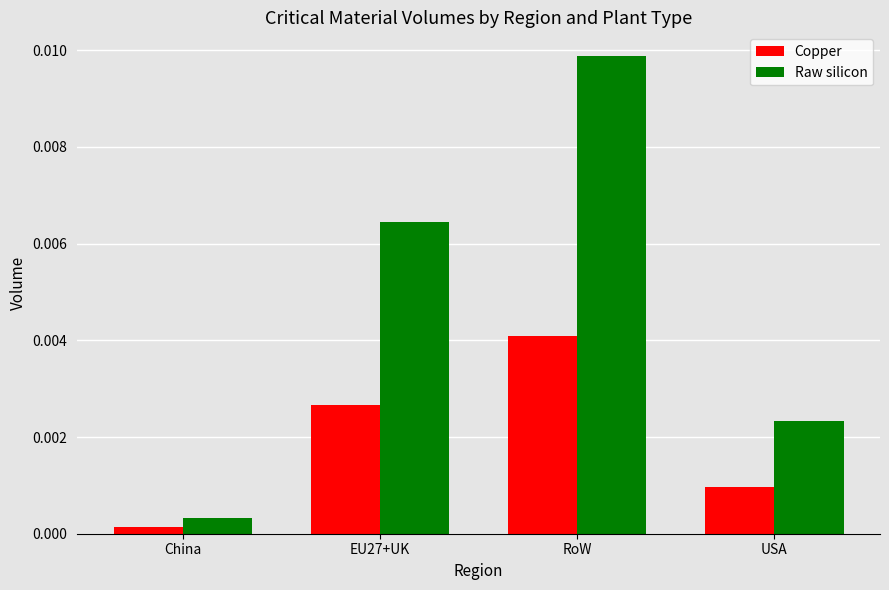

How many bars are there in each group?

2